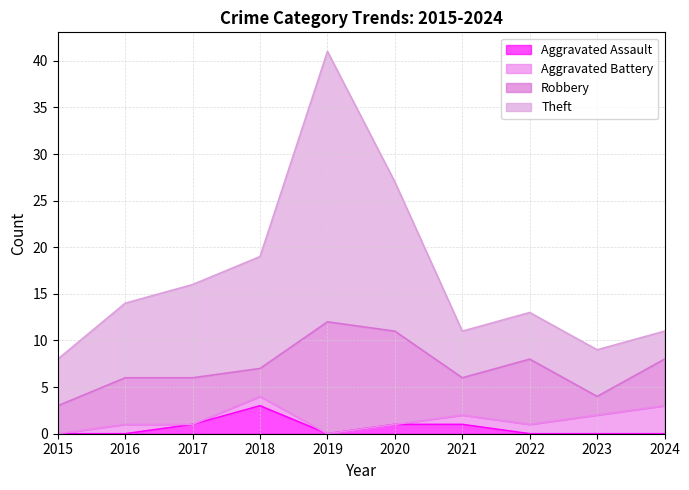

What is the highest value of the Theft series?

41